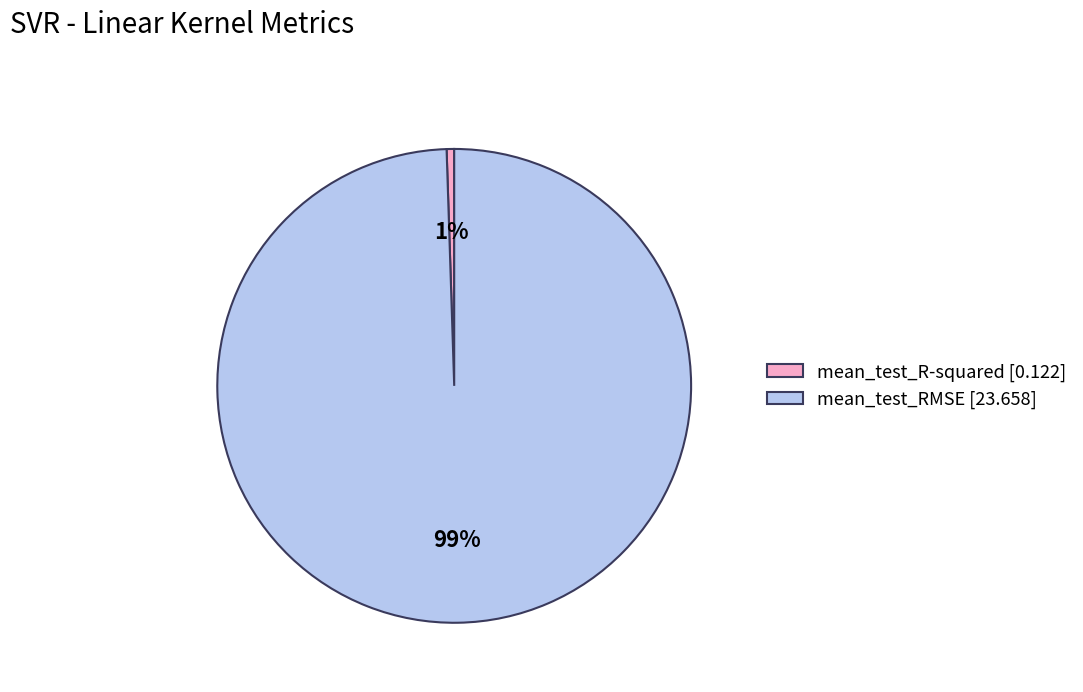

Rank the categories by value from lowest to highest.

mean_test_R-squared, mean_test_RMSE